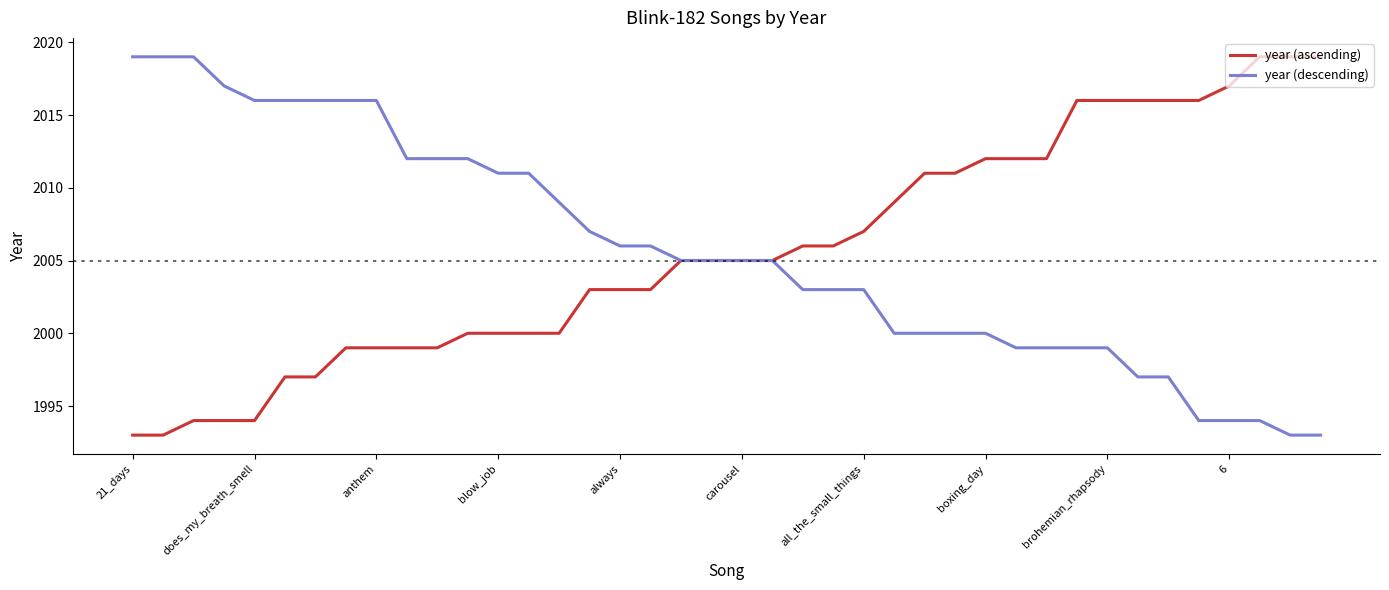

What is the smallest value displayed?

1993